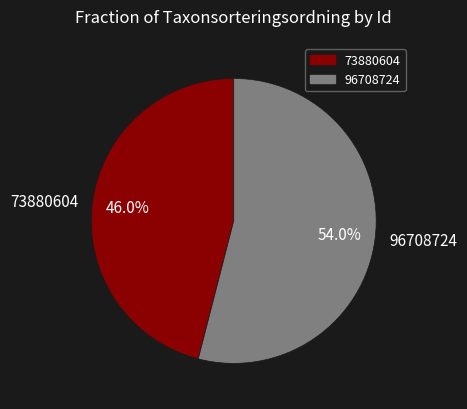

Which slice represents more than half of the pie?

96708724